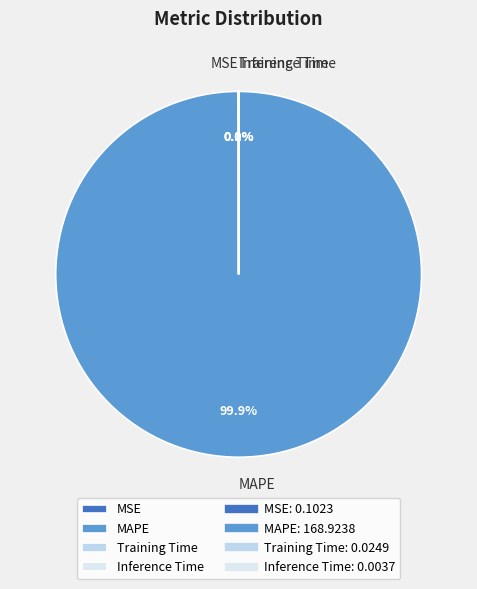

True or false: MAPE accounts for 95% of the total.

False